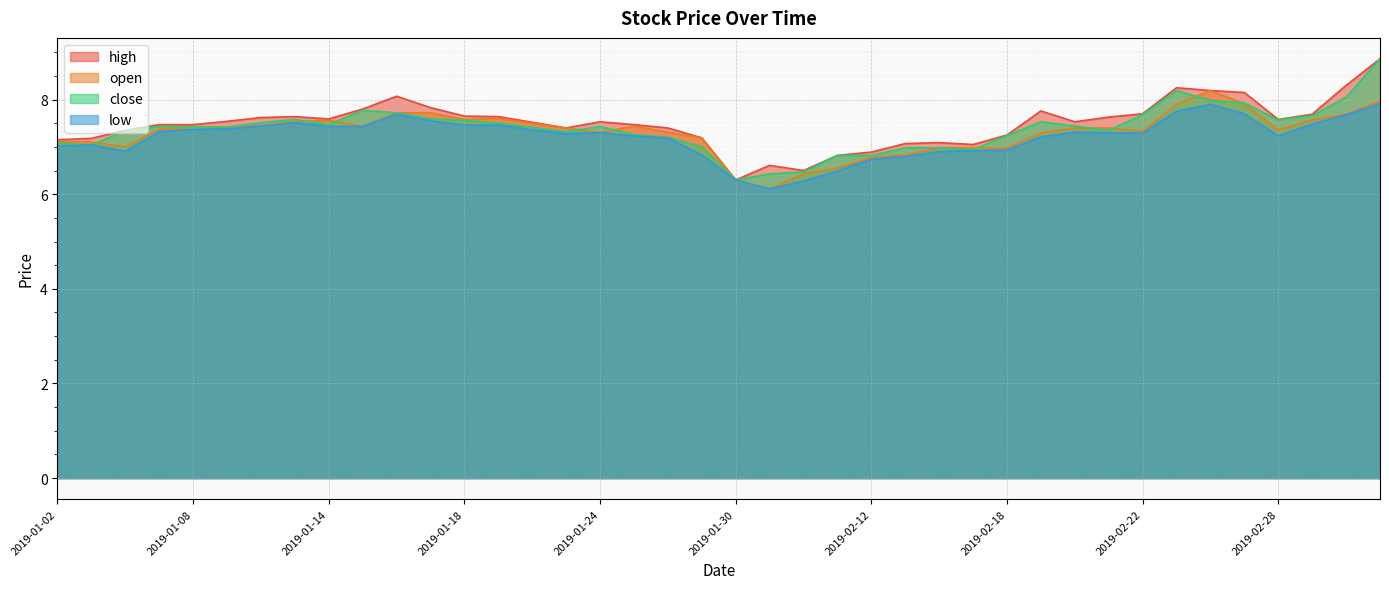

At which label does high first exceed 7?

2019-01-02